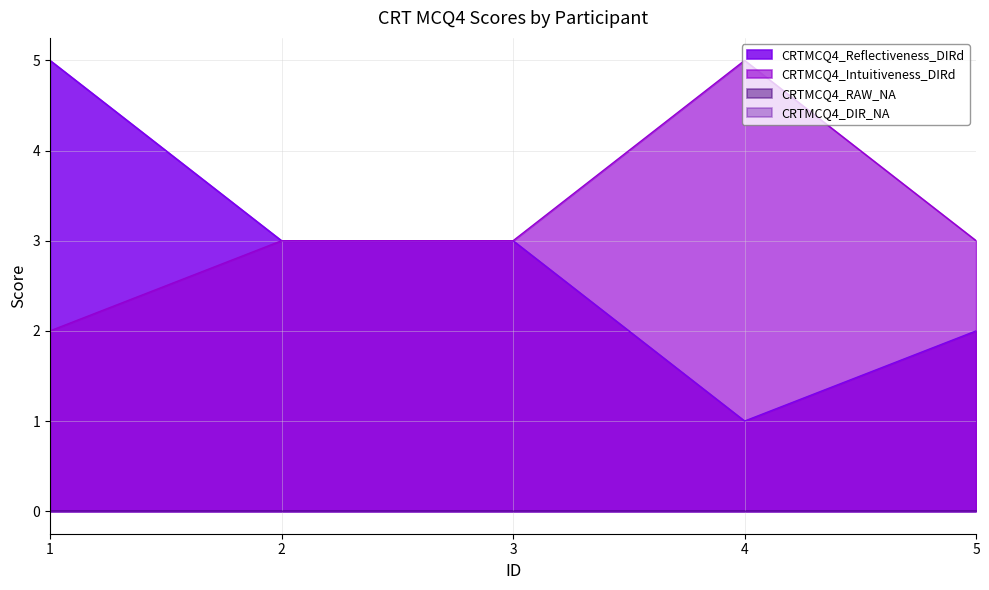

Between 1 and 5, which series saw the biggest shift?

CRTMCQ4_Reflectiveness_DIRd